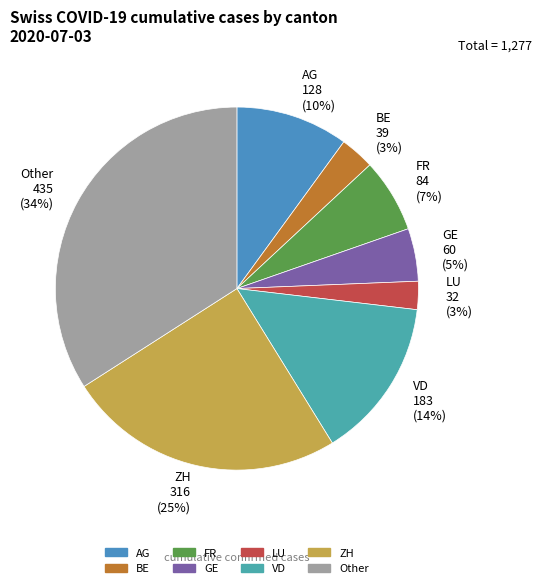

Which has a higher value, LU or GE?

GE